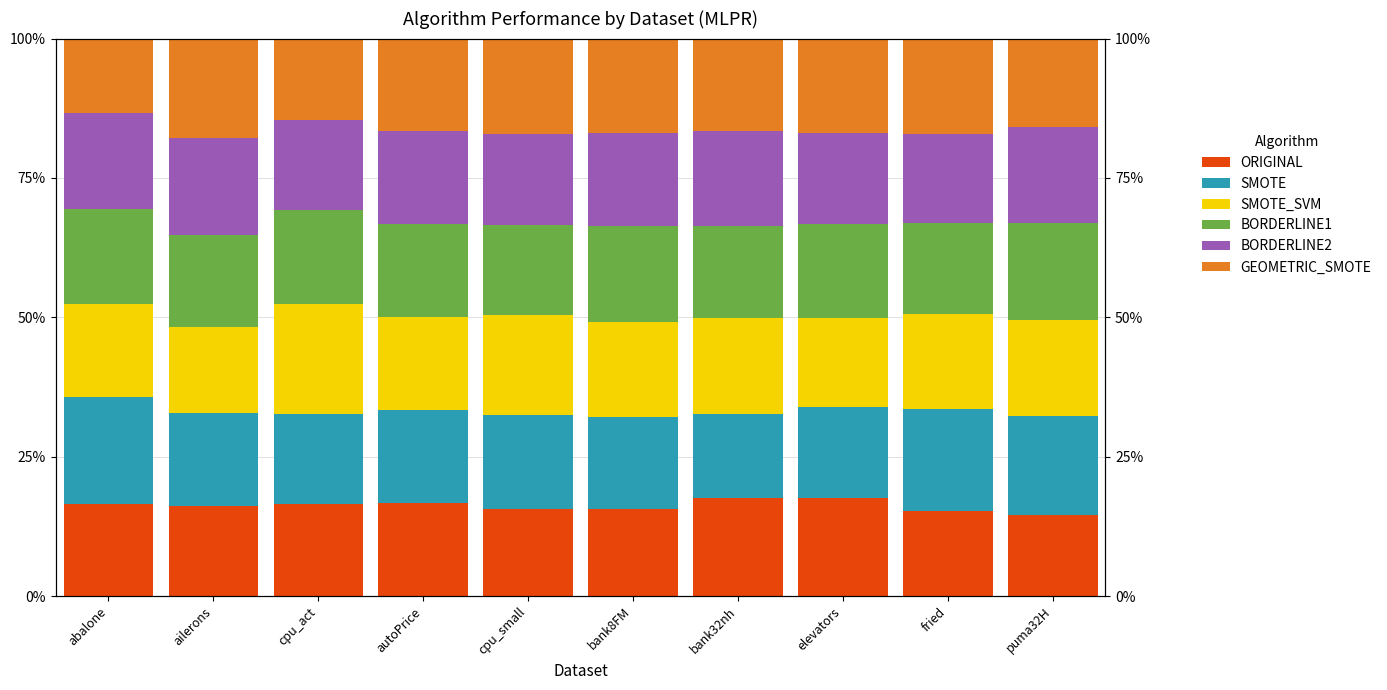

At which category does the chart reach its peak across all series?

cpu_act